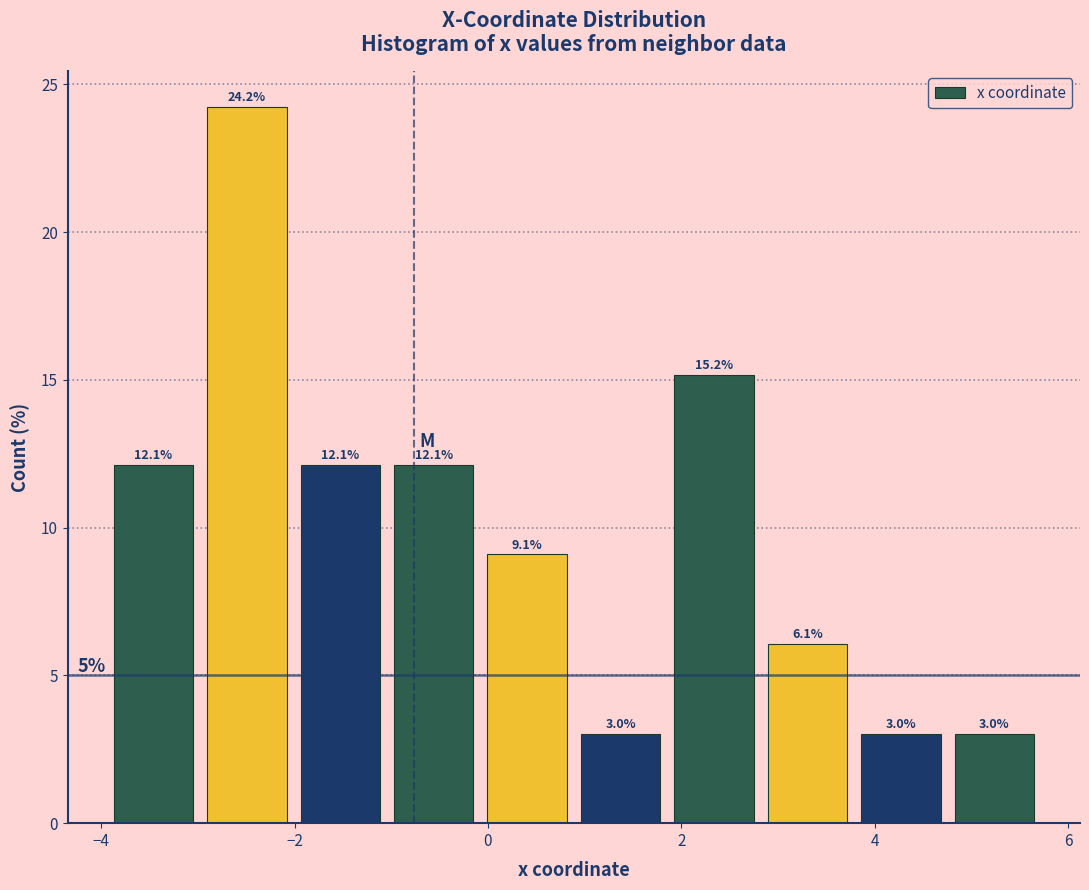

Over which range of the x-axis is the bar tallest?

-3.0 to -2.0